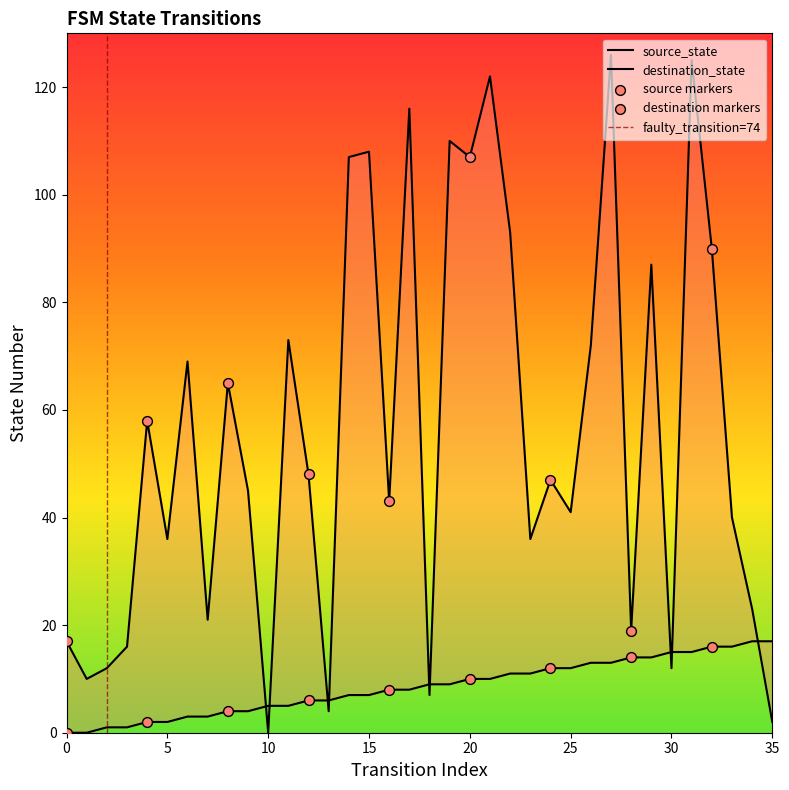

Which series has the largest total across all categories?

destination_state